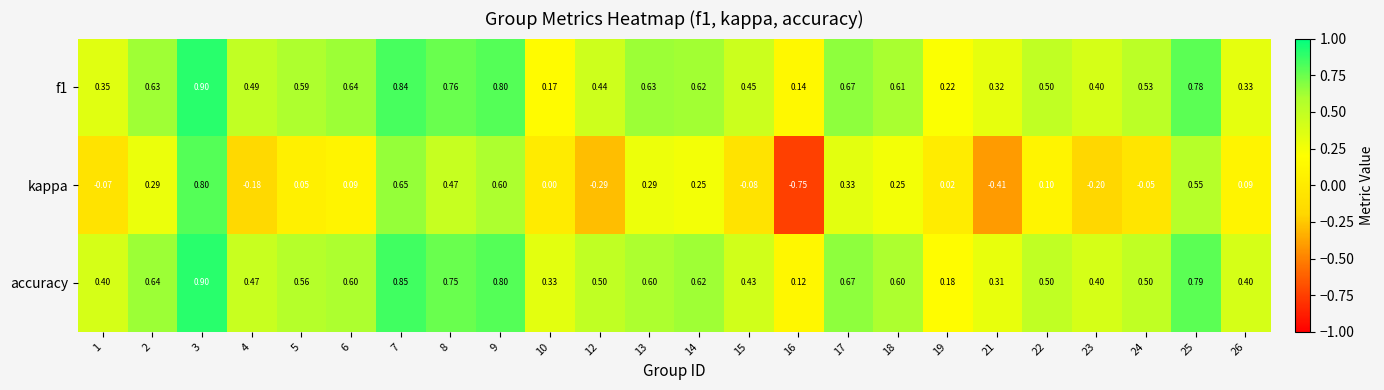

How many categories are shown in the chart?

24